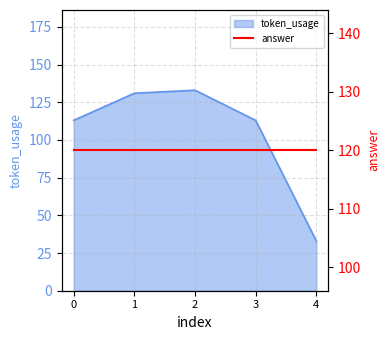

What is the value of the 2nd point from the left?

131